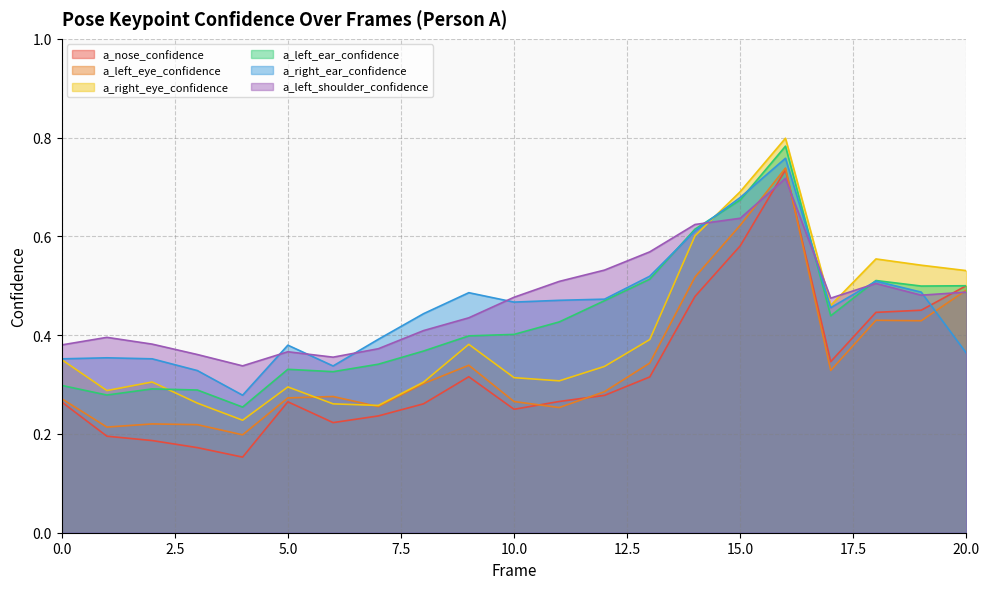

How many times do a_left_eye_confidence and a_left_shoulder_confidence cross each other?

3